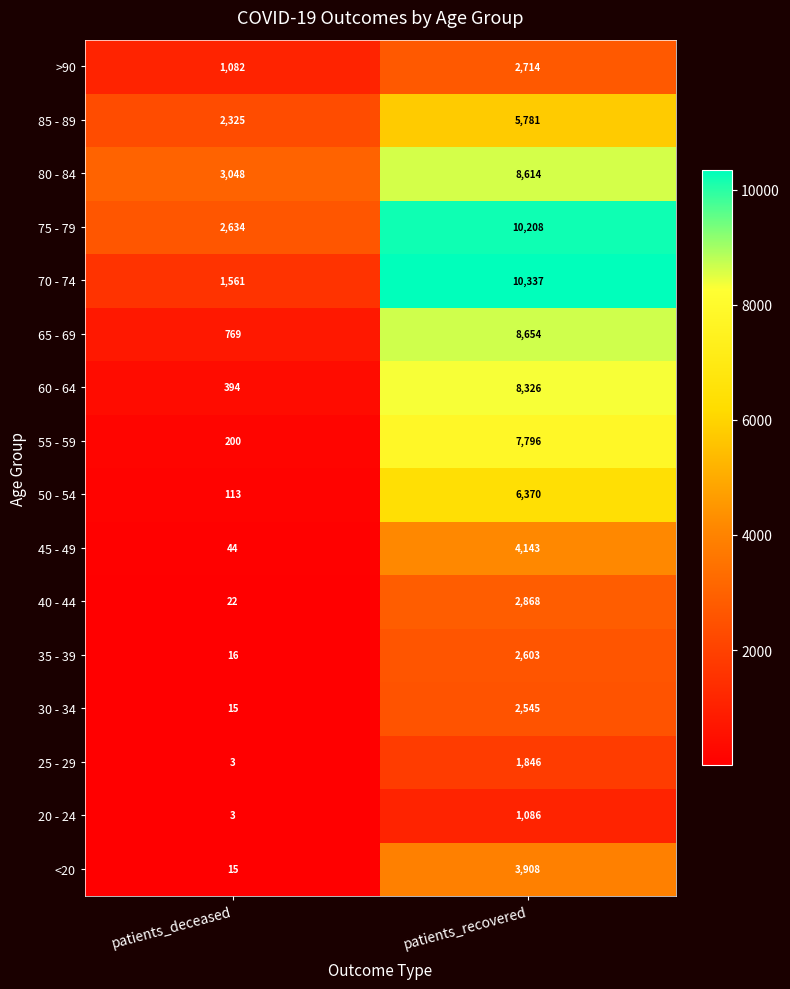

The value of 40 - 44 at patients_recovered is 2868. True or false?

True